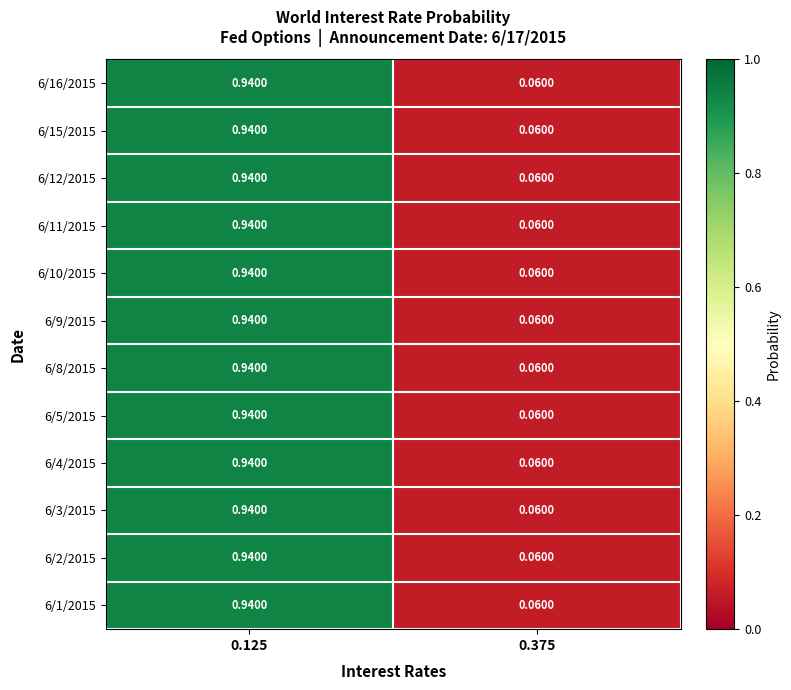

Is the value of 6/2/2015 at 0.125 greater than the value of 6/12/2015 at 0.375?

Yes